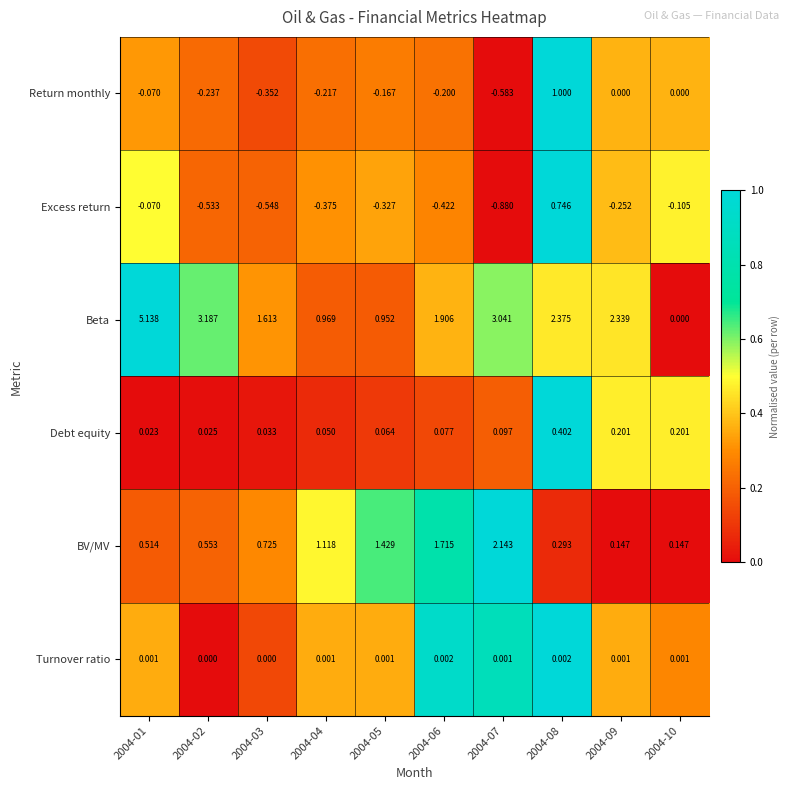

Rank the series by their maximum value, from highest to lowest.

Beta, BV/MV, Return monthly, Excess return, Debt equity, Turnover ratio